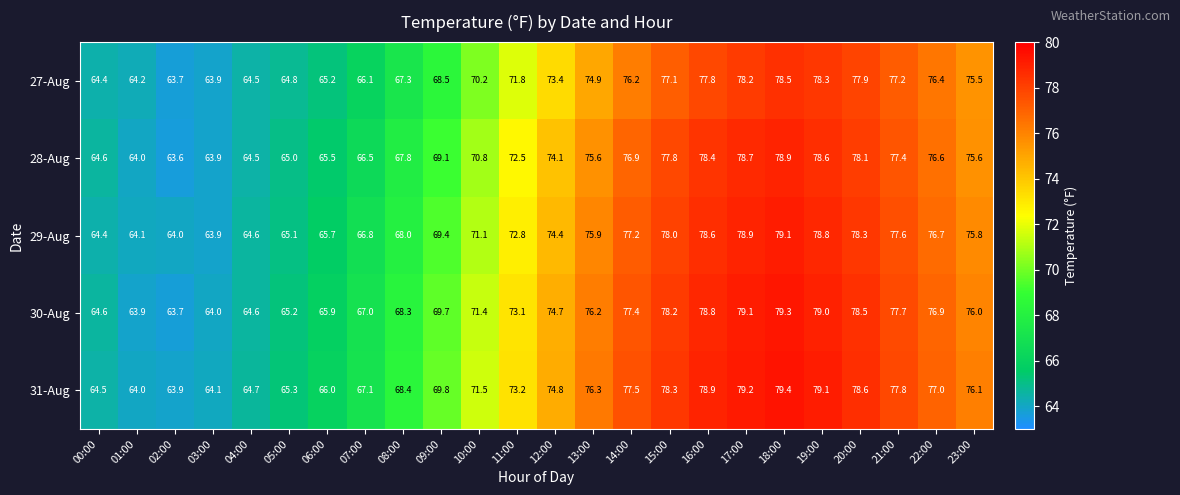

What is the spread (max minus min) of values at 02:00?

0.4